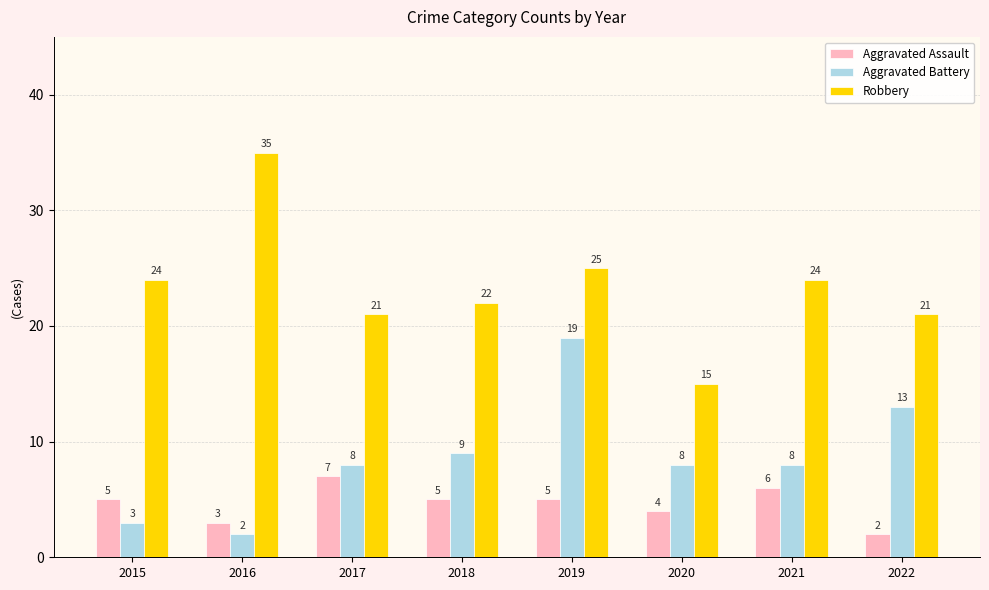

What is the total value across all series at 2020?

27